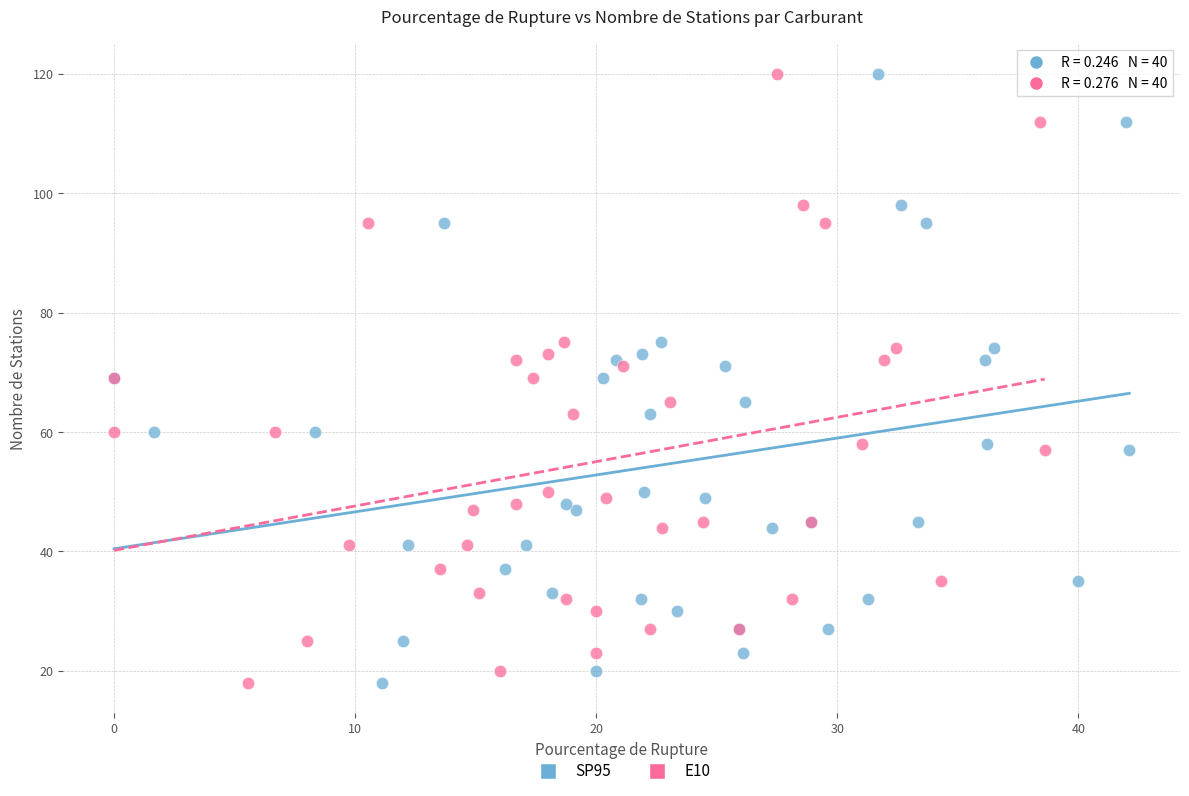

What are all the series names shown in the legend?

SP95, E10